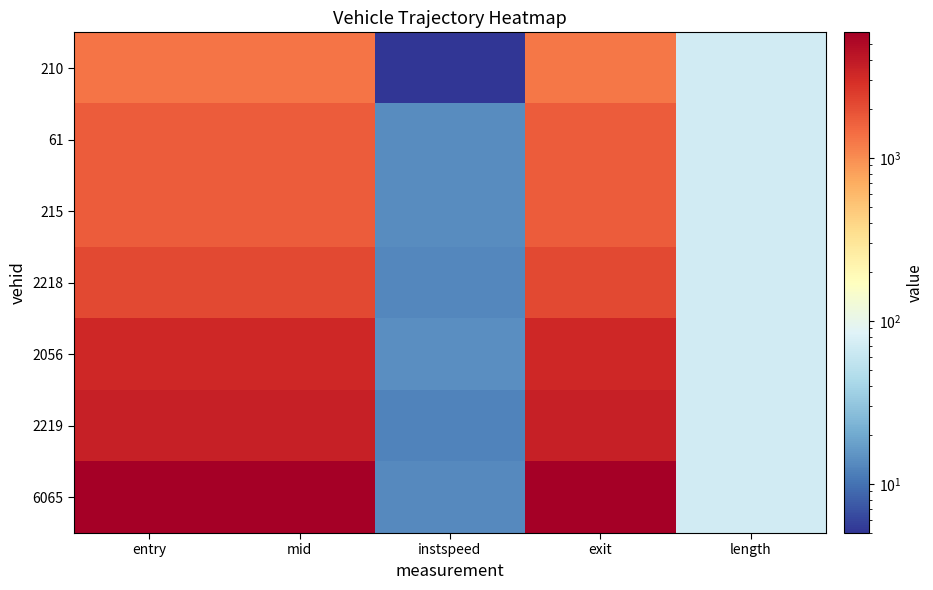

Which series has the widest spread of values?

6065